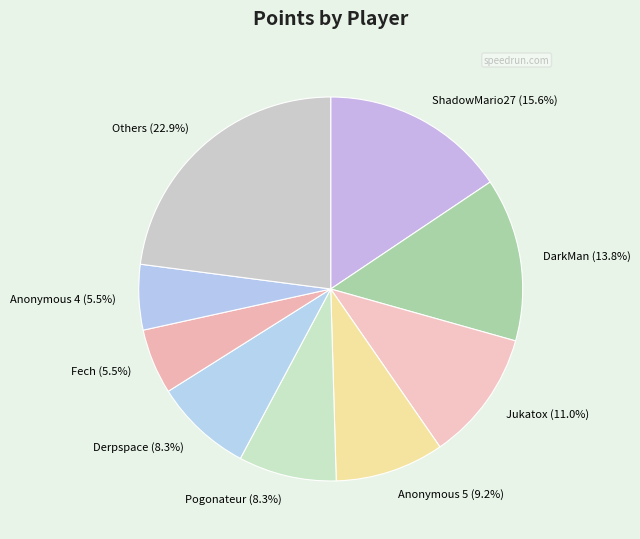

Which category has the biggest portion of the pie?

Others